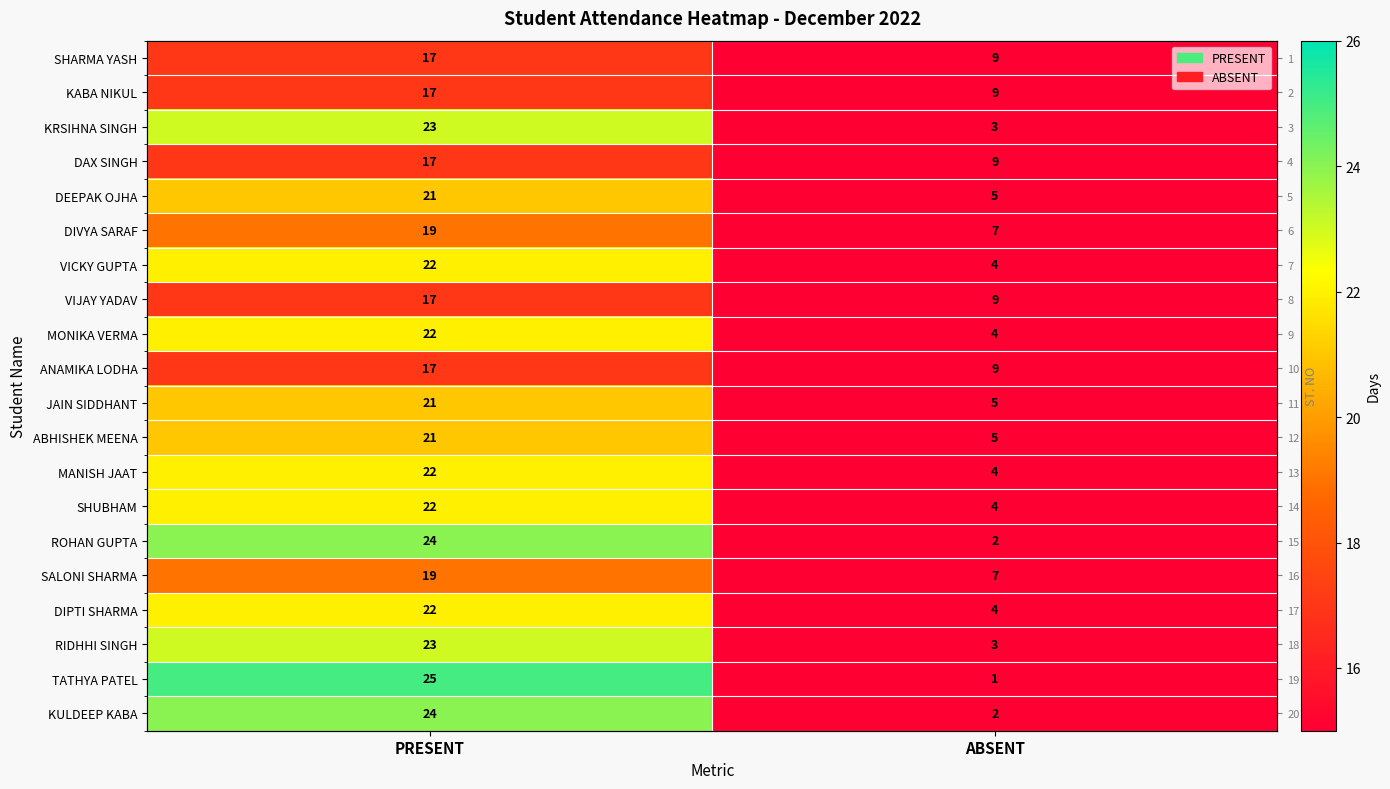

What is the total value across all series at ABSENT?

105